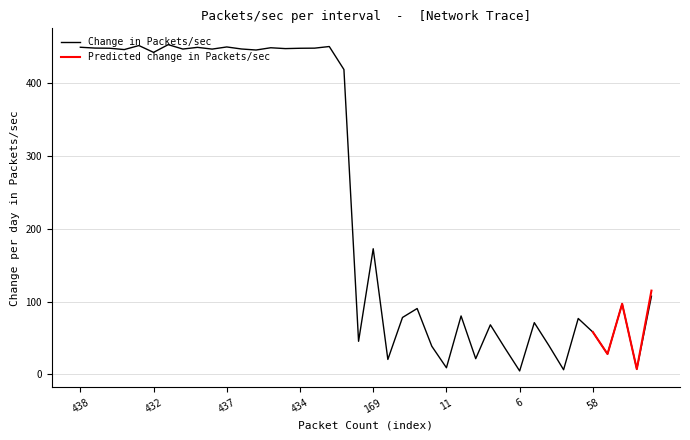

Where is the first local minimum?

435